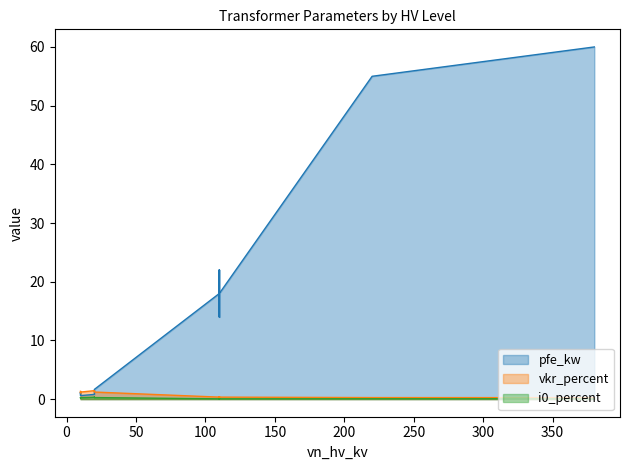

True or false: vkr_percent and i0_percent intersect in this chart.

False